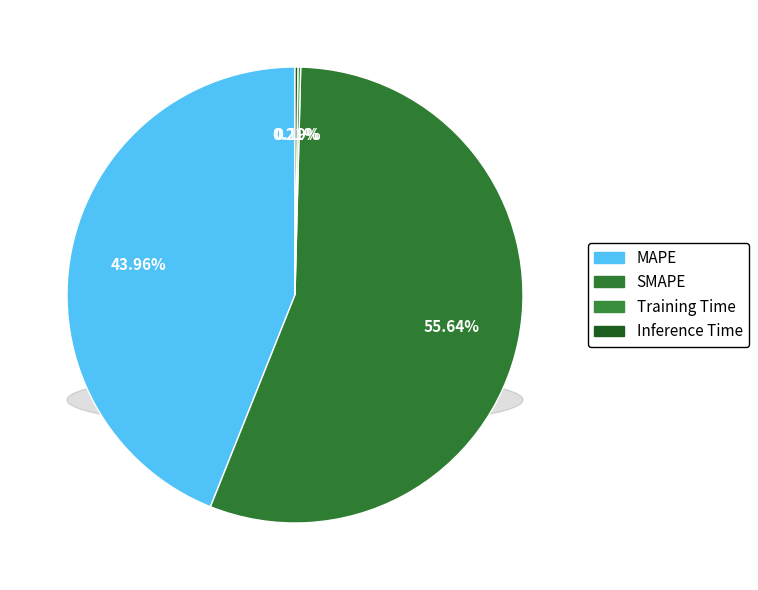

Rank the categories by value from lowest to highest.

Training Time, Inference Time, MAPE, SMAPE